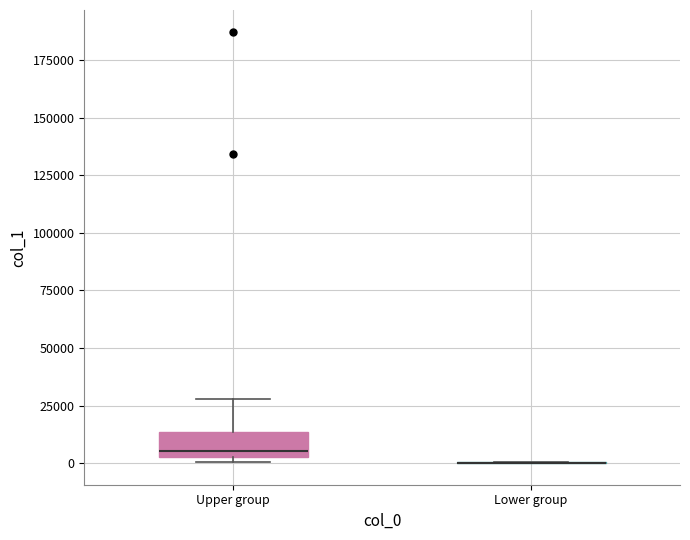

Reading left to right, transcribe this box plot: for each box, give where its median line is, the range the box spans, and where its two whiskers end, as read against the y-axis. The values are not printed on the chart, so give them approximately, as read against the axis.

Upper group: median 5000 (just above the box's lower edge), box 5000 to 15000, whiskers 0 to 30000
Lower group: box collapsed to a line at 0, whiskers 0 to 0